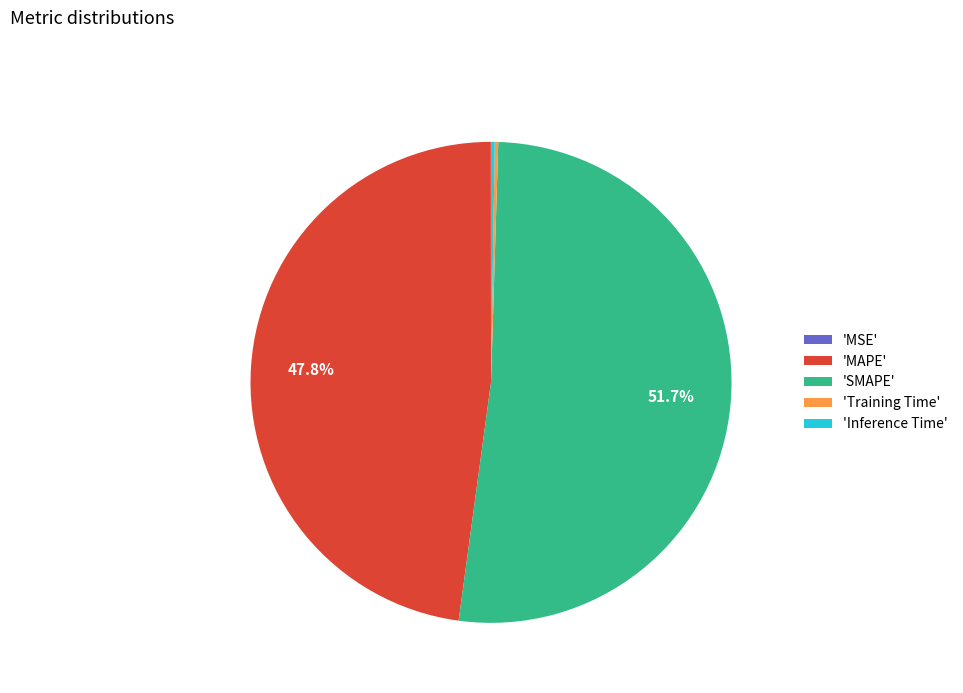

Does any single category account for the majority?

Yes